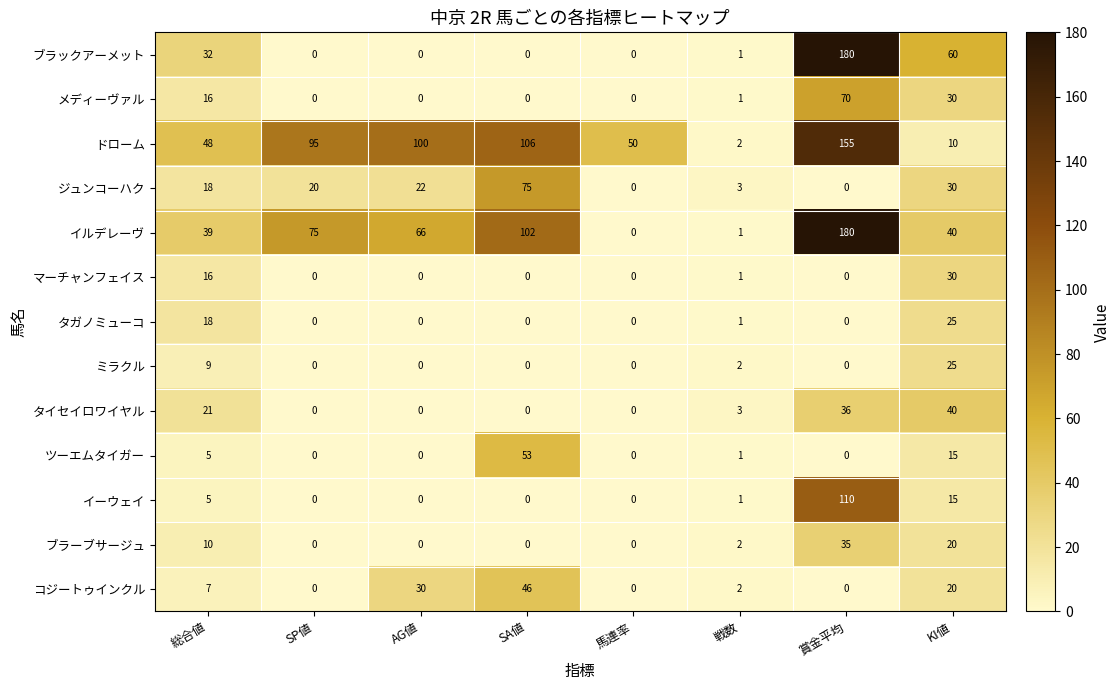

What is the sum of the ジュンコーハク values at 賞金平均 and KI値?

30